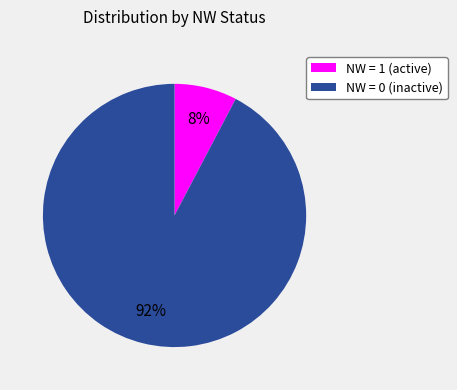

Which category has the smallest portion of the pie?

NW = 1 (active)